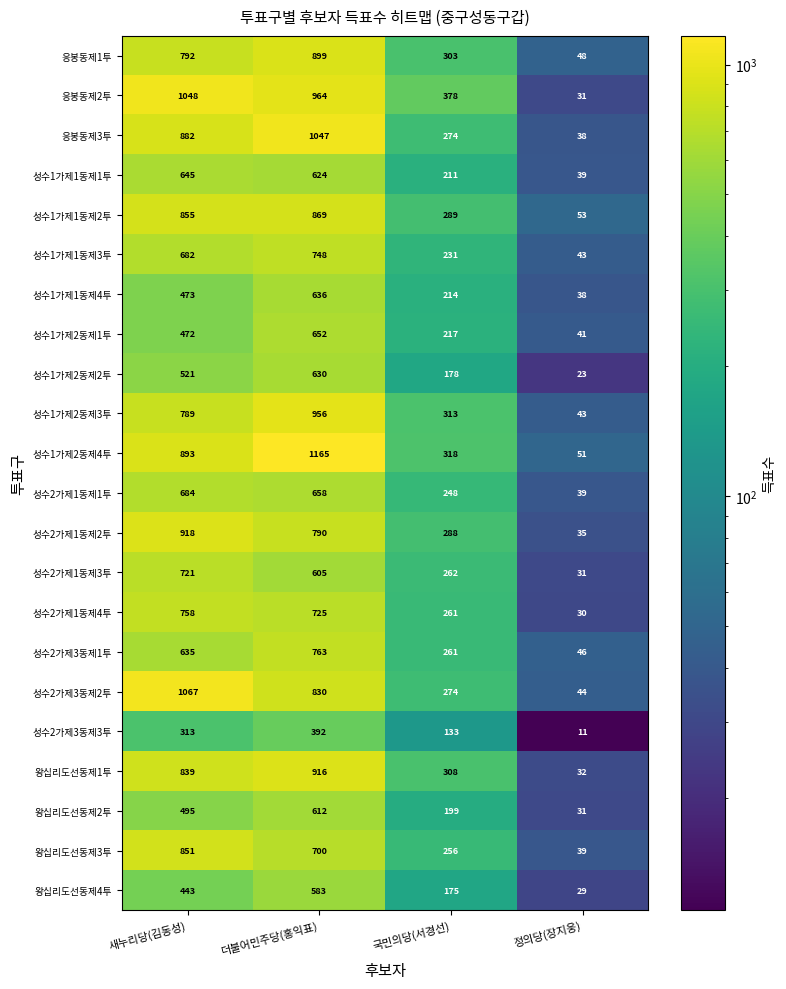

What is the sum of all 성수1가제1동제4투 values?

1361